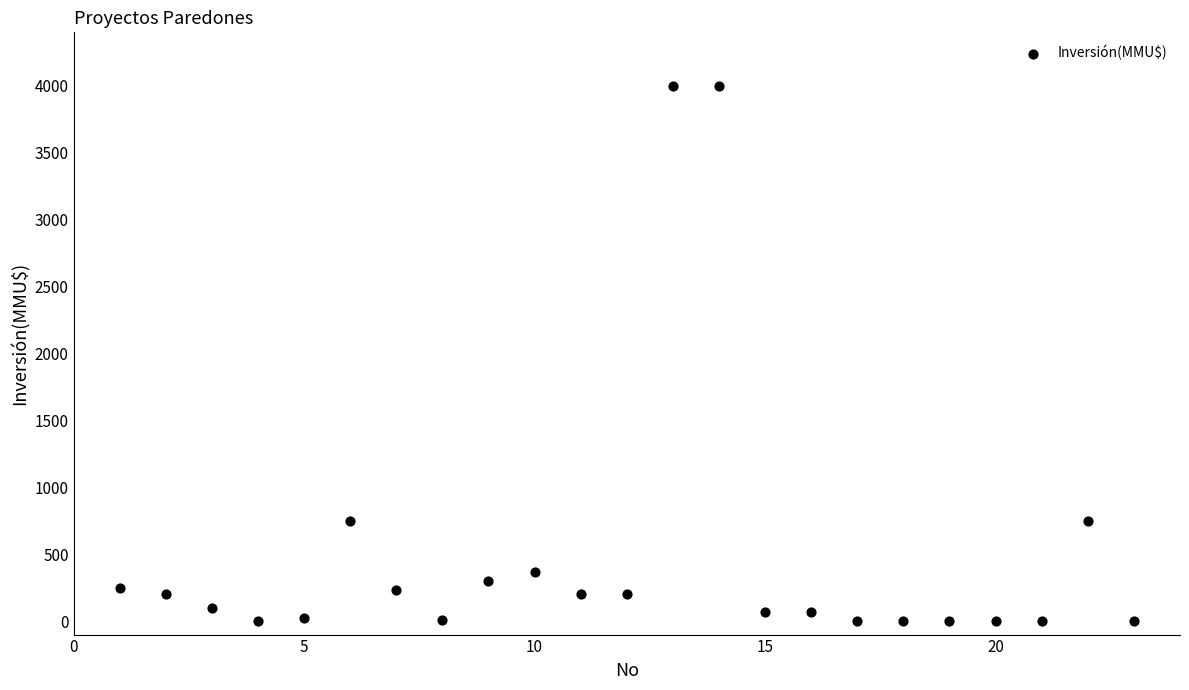

What is the range of Y values (max minus min)?

4000